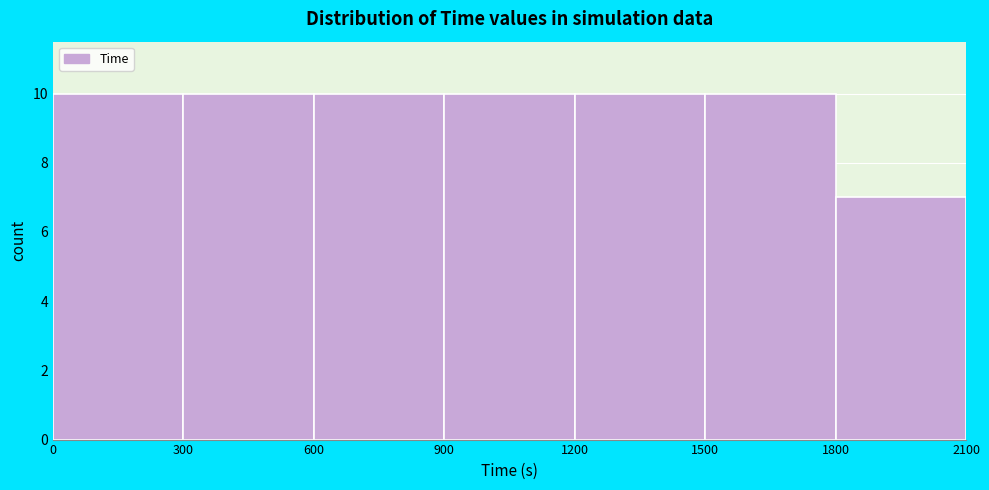

How tall is the bar that spans 900 to 1200 on the x-axis? The values are not printed on the chart, so give them approximately, as read against the axis.

10